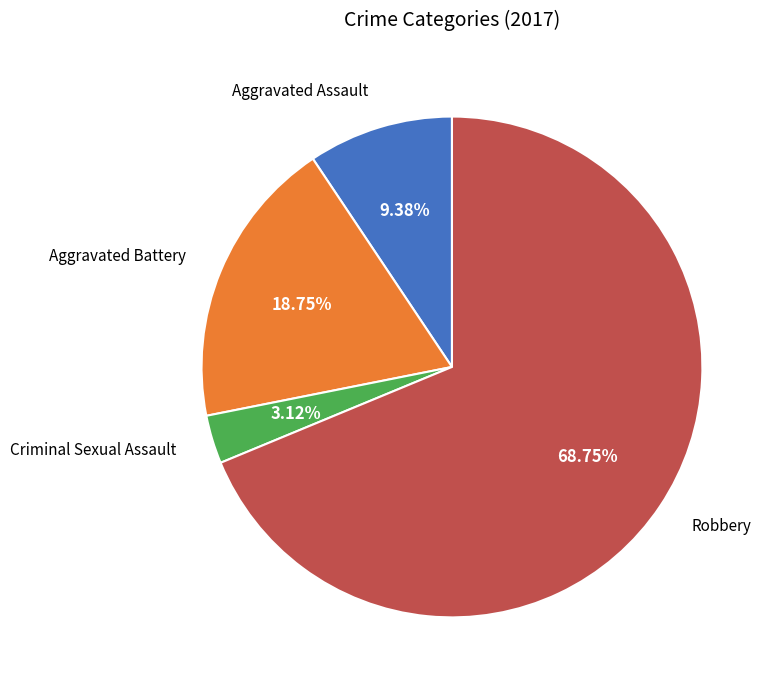

Is there any slice that represents more than half of the pie?

Yes